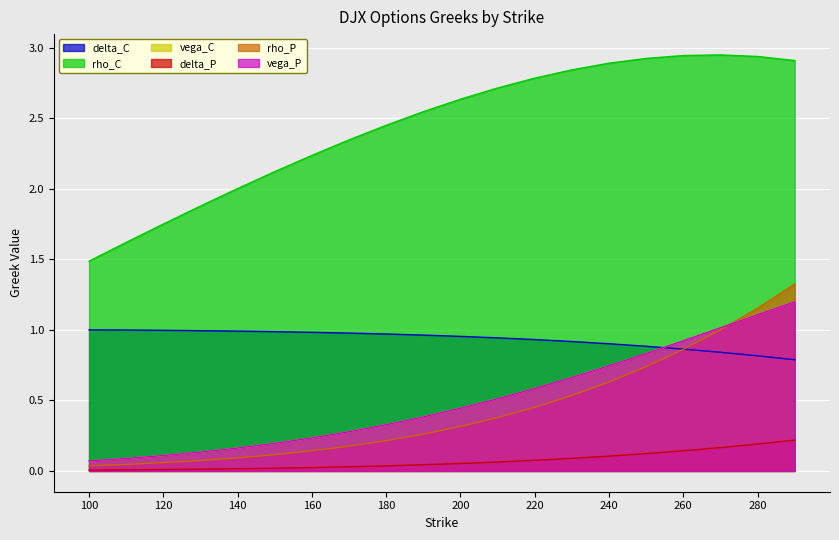

Rank the series at 170 from highest to lowest value.

rho_C, delta_C, vega_C, vega_P, rho_P, delta_P